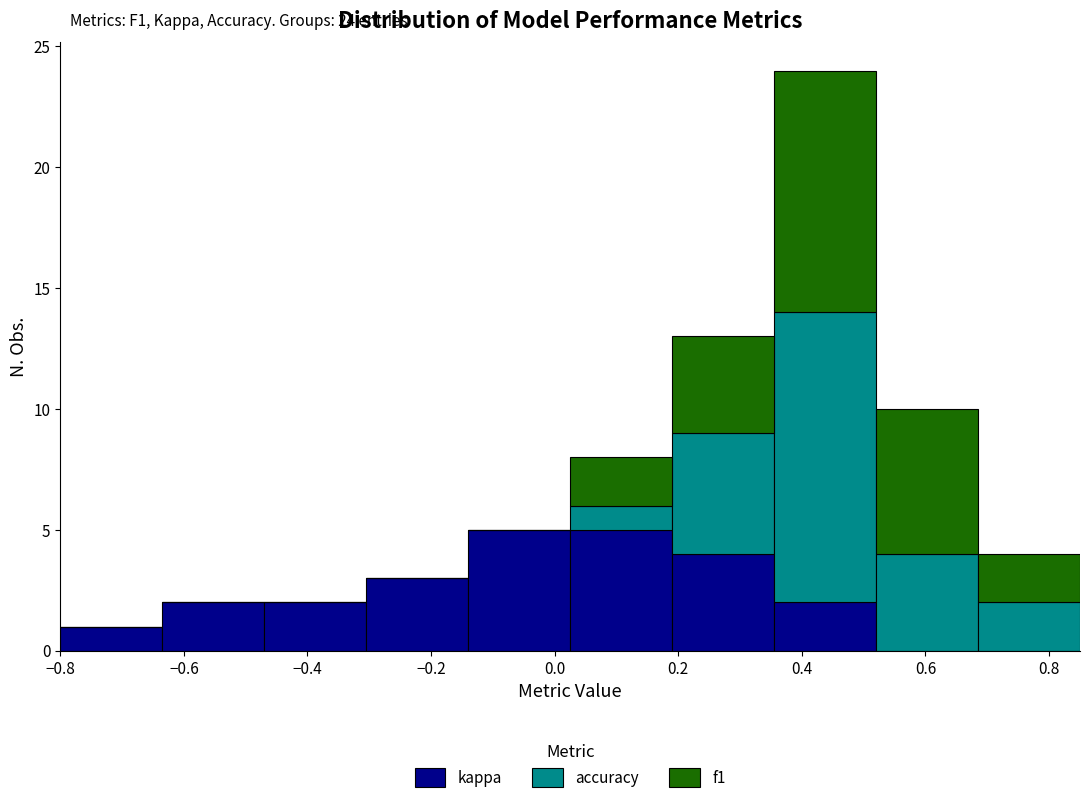

Which range on the x-axis has the tallest stacked bar (by total height)?

0.355 to 0.520